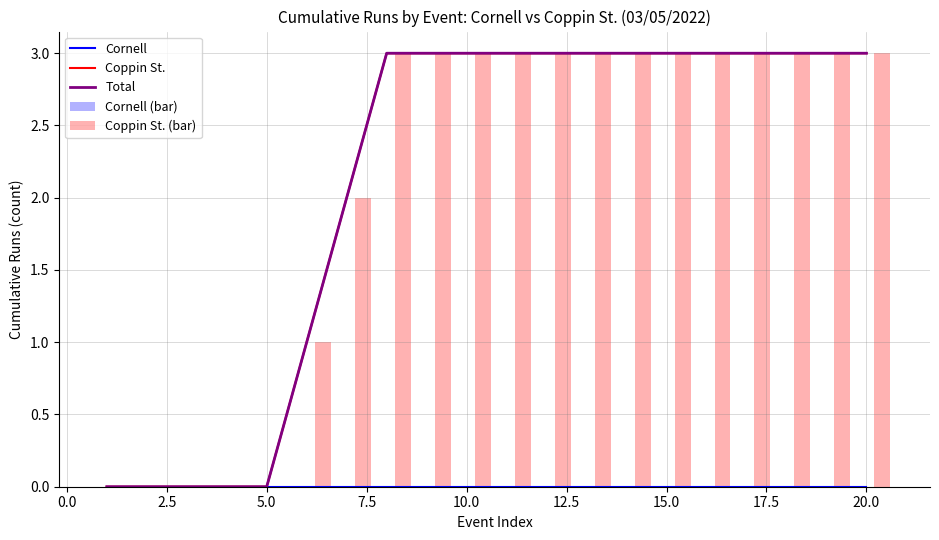

Count the Total values in the range 1 to 3.

15